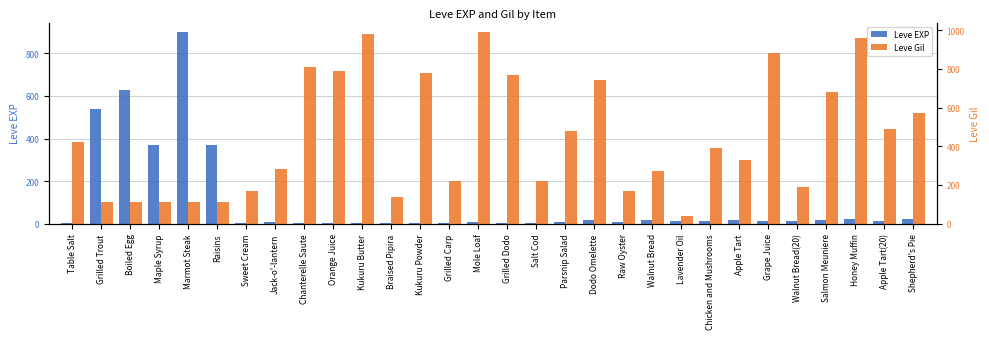

The Leve EXP series shows 19 at Walnut Bread. True or false?

True